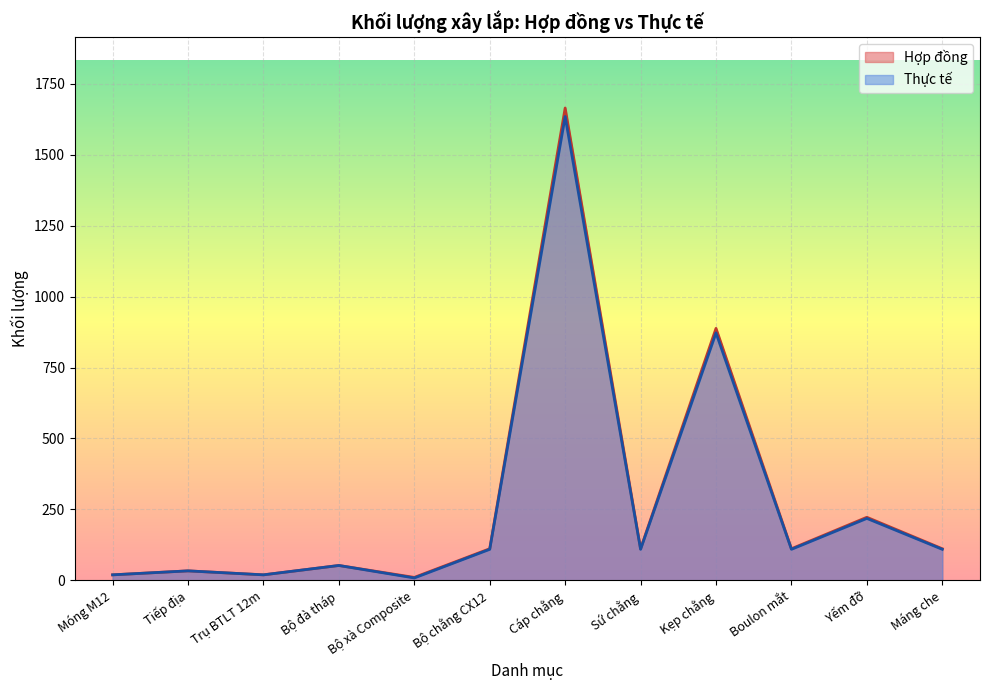

How many lines are shown in the chart?

2